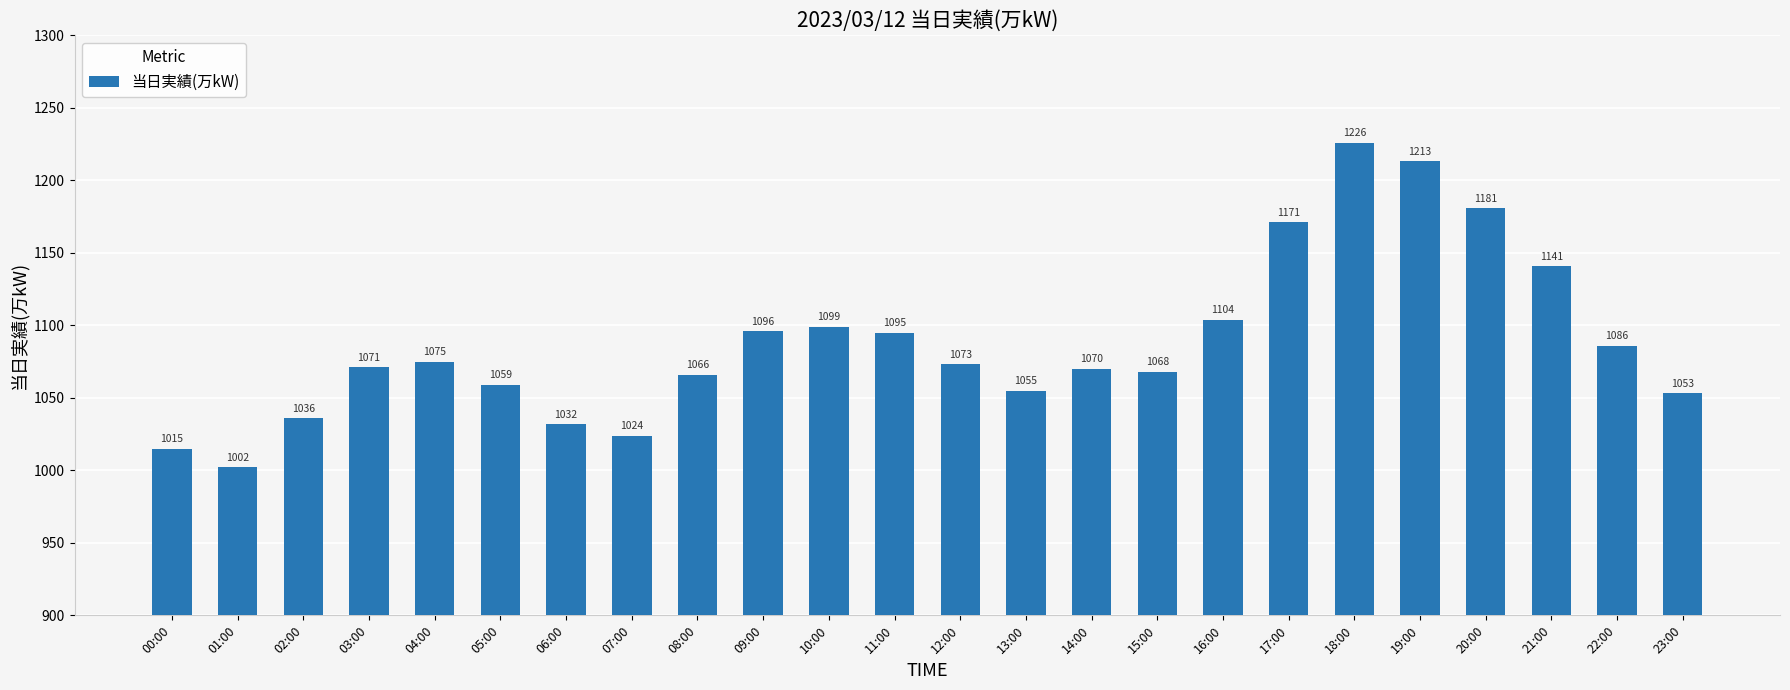

Are the bars grouped side by side (vs. stacked)?

No